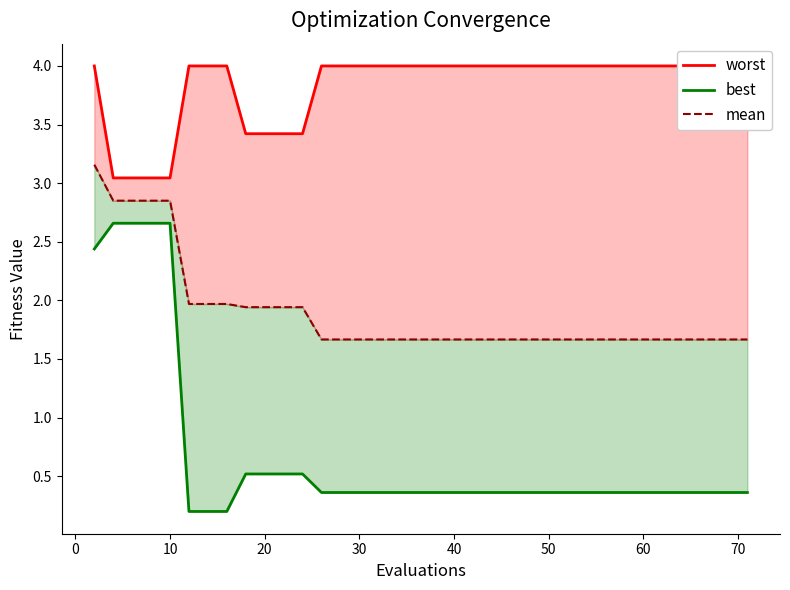

What is the average value of the mean series?

1.9